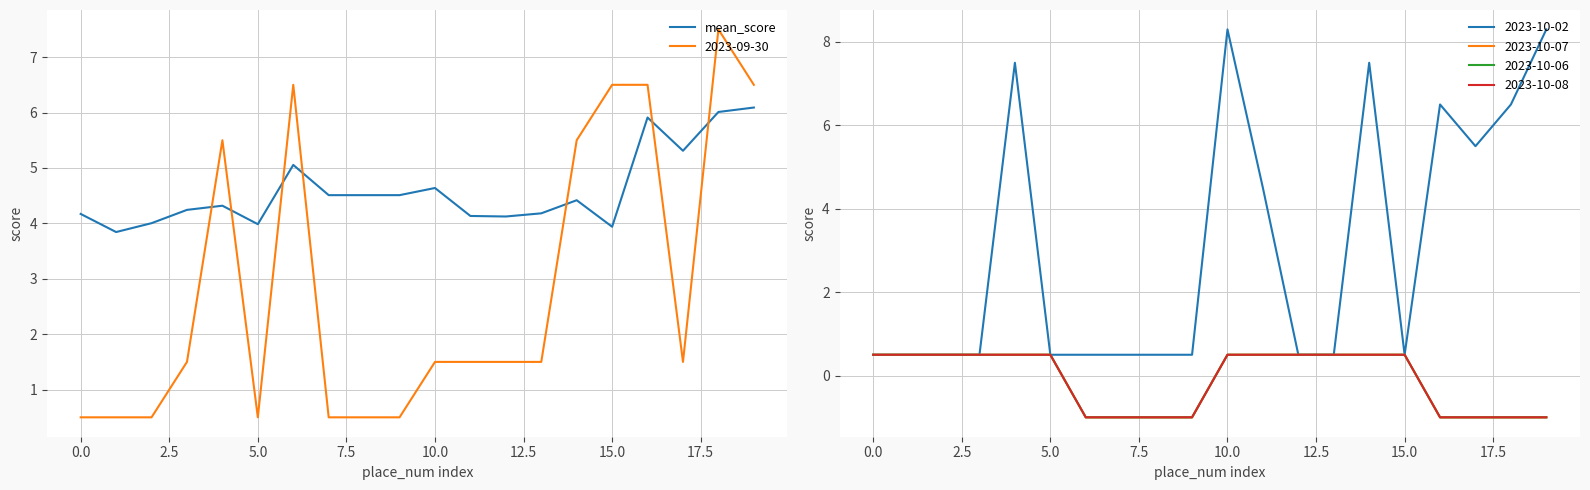

True or false: 2023-09-30 and mean_score intersect in this chart.

True